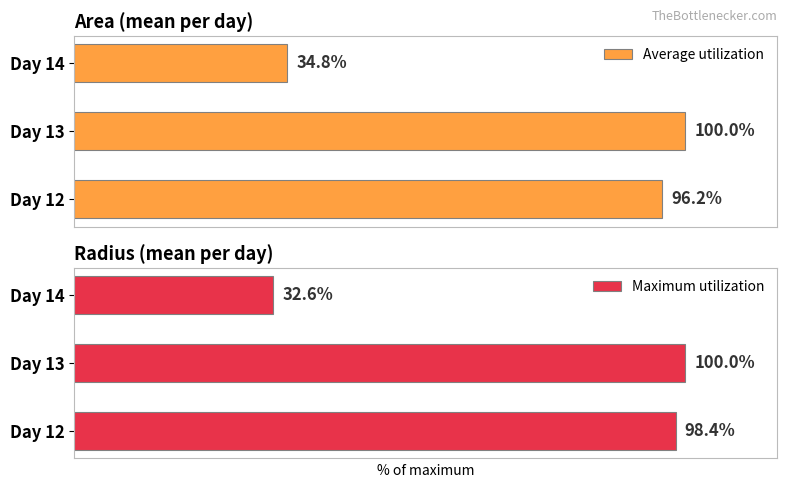

Which category has the lowest value in the Average utilization series?

Day 14